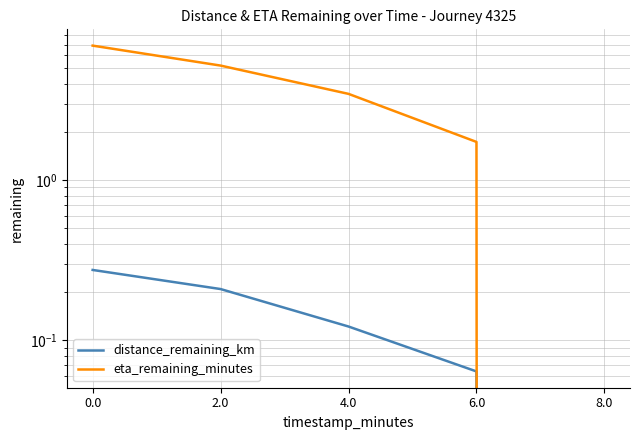

True or false: distance_remaining_km and eta_remaining_minutes cross at least once.

False